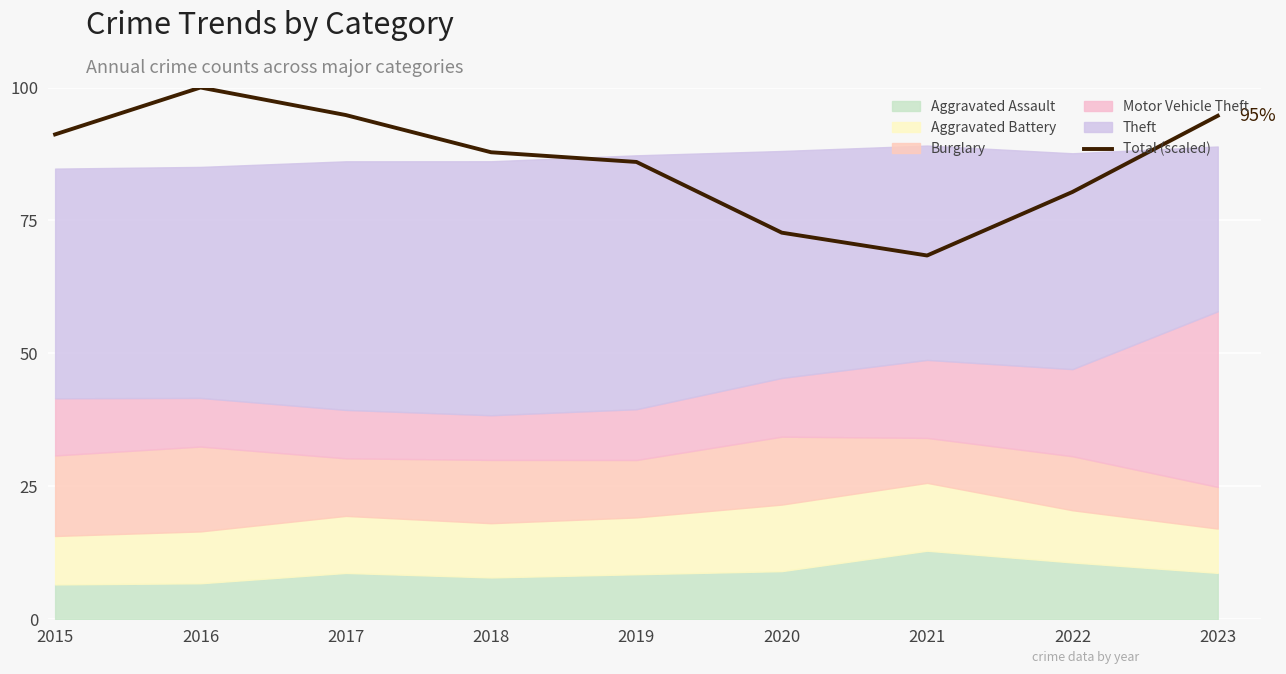

What is the average value?

86.2